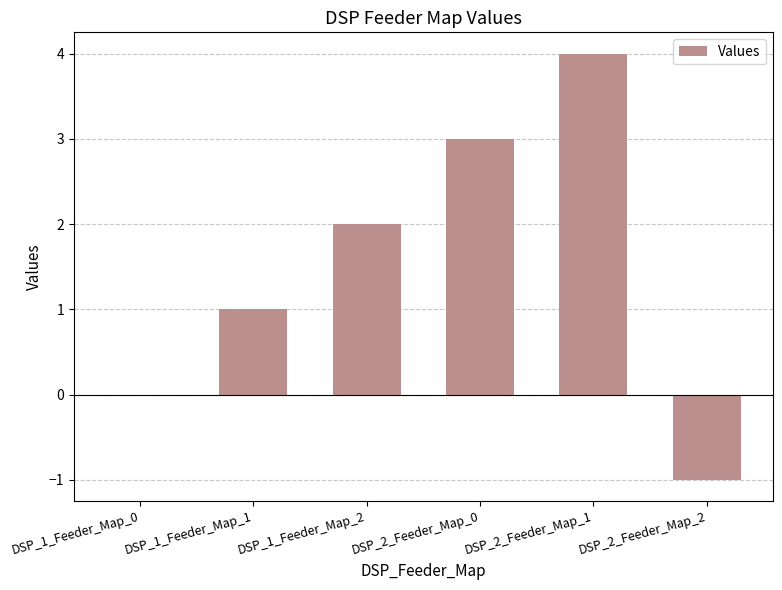

What is the average value?

2